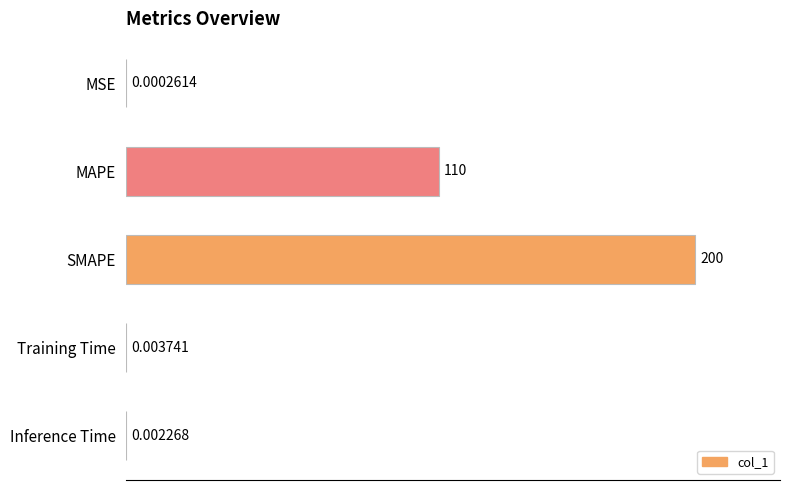

What is the sum of the values at MSE and SMAPE?

200.0